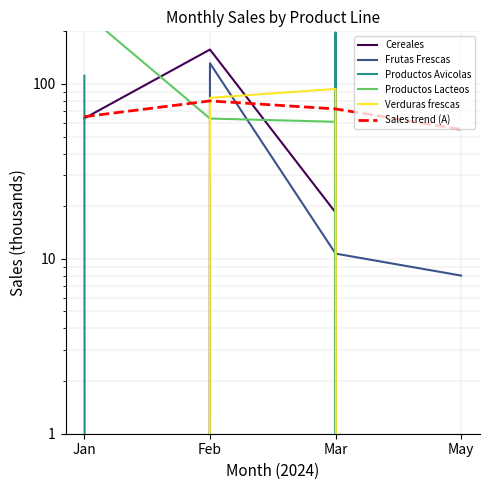

What is the average value of the Cereales series?

59.8